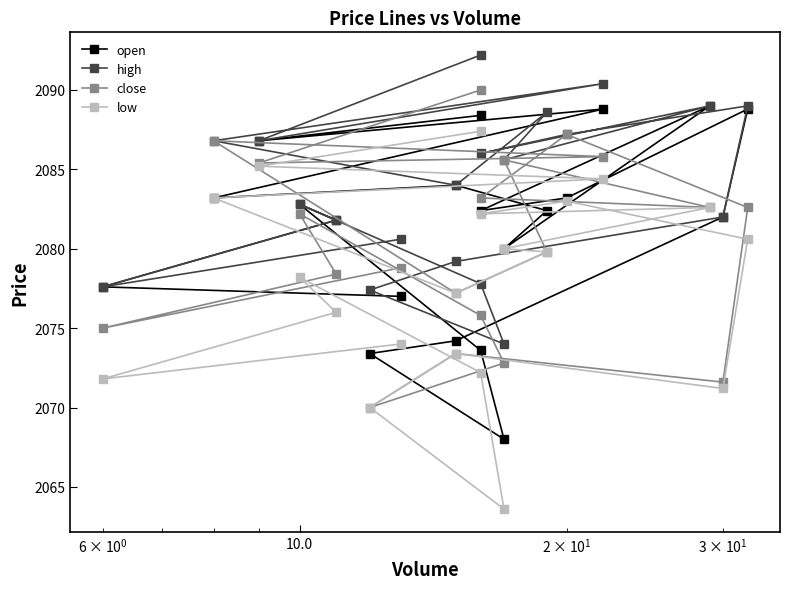

What is the smallest value displayed?

2063.6